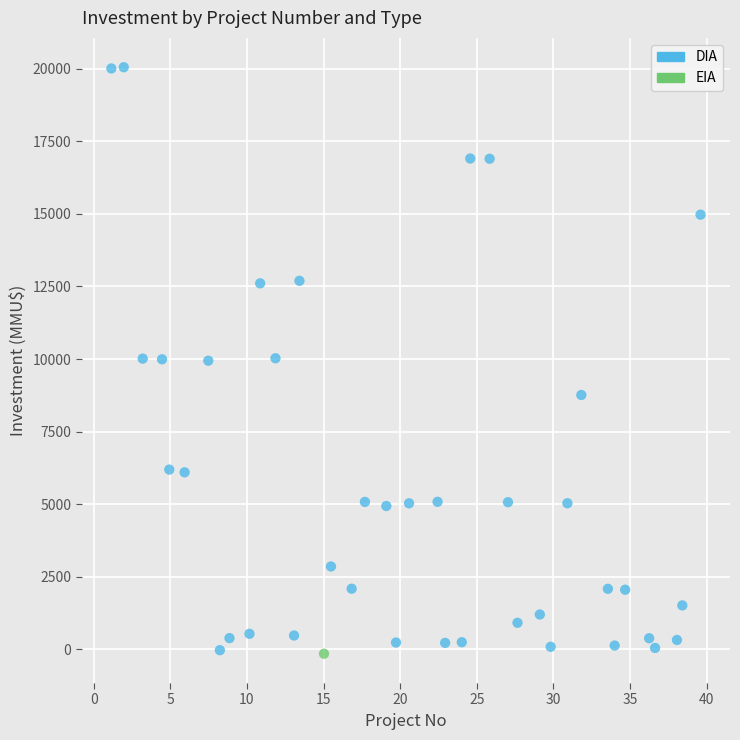

What are all the series names shown in the legend?

DIA, EIA